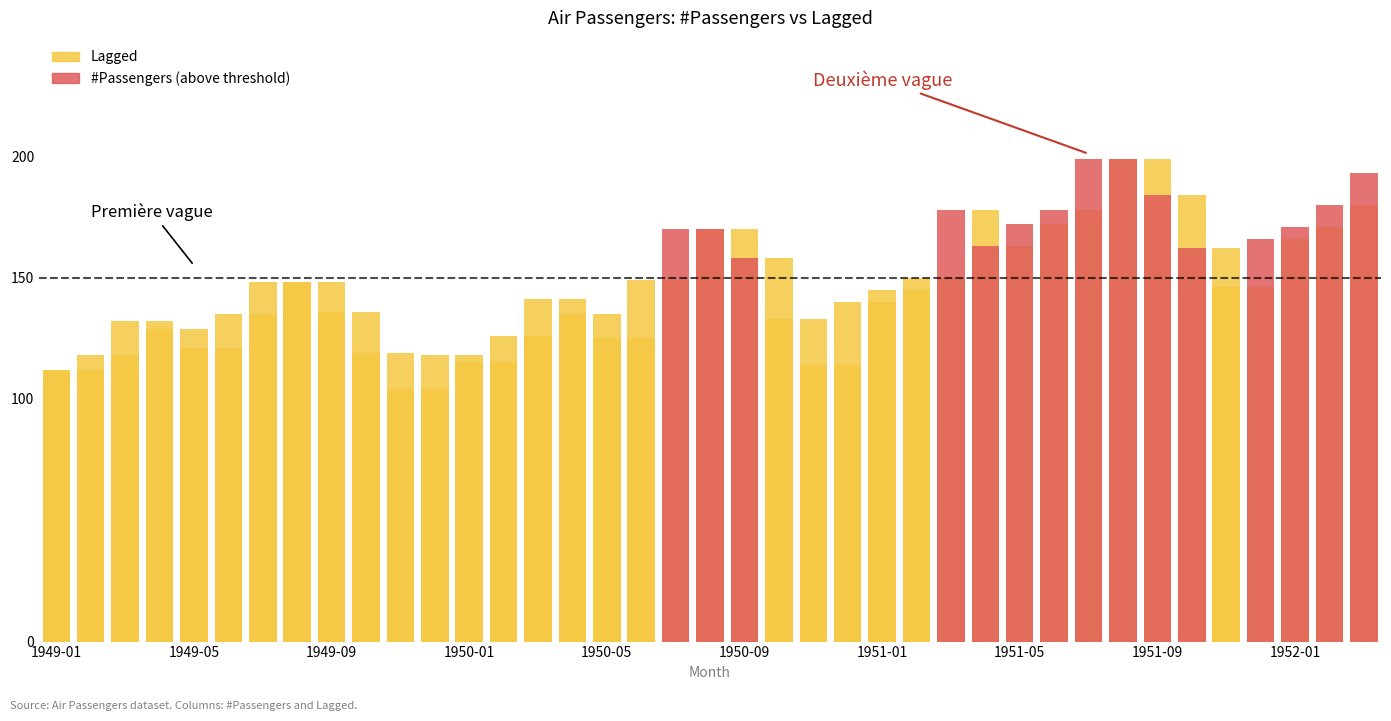

What is the difference between the second highest and second lowest values?

87